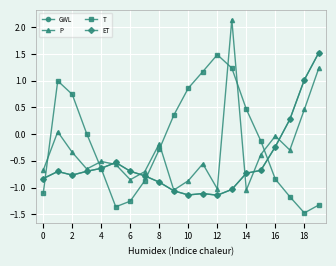

What is the value of the T point at the 3rd from the left?

0.7